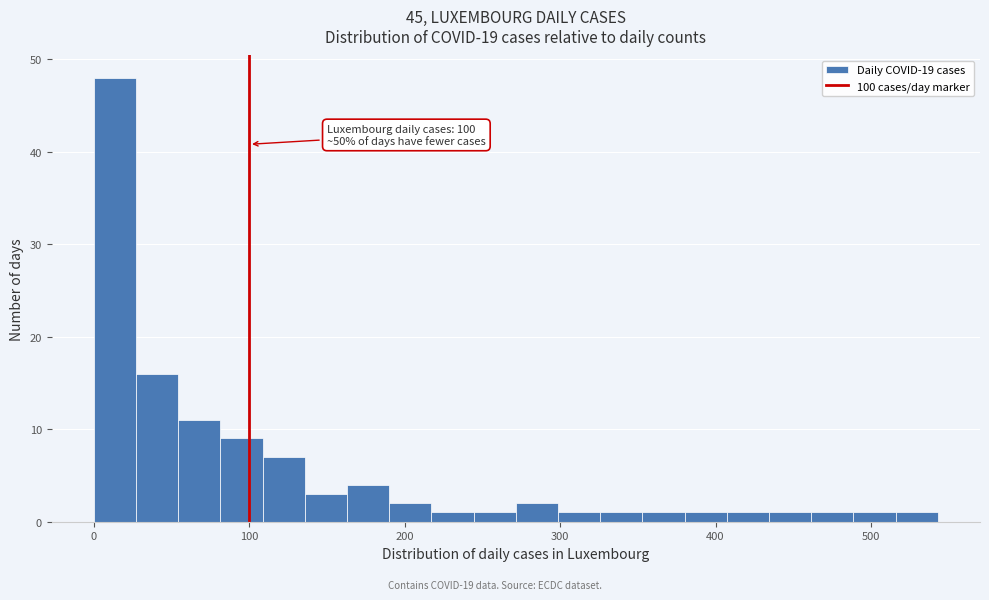

Read against the x-axis, roughly where is the centre of the tallest bar?

10